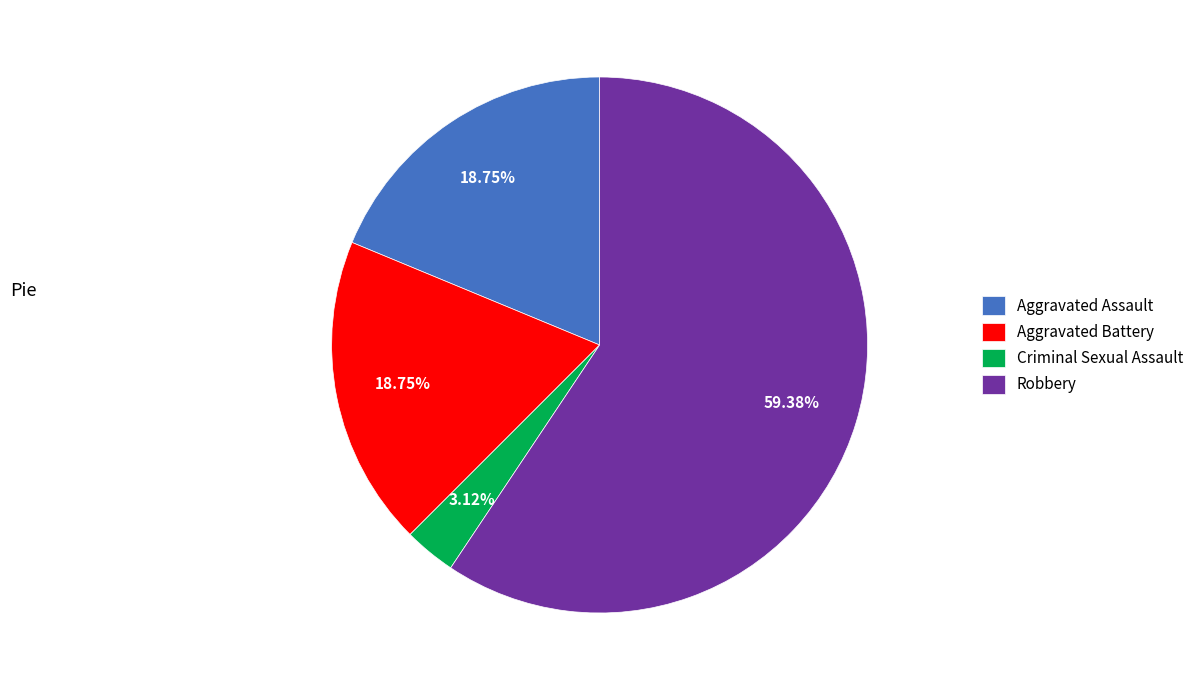

Does any single category account for the majority?

Yes